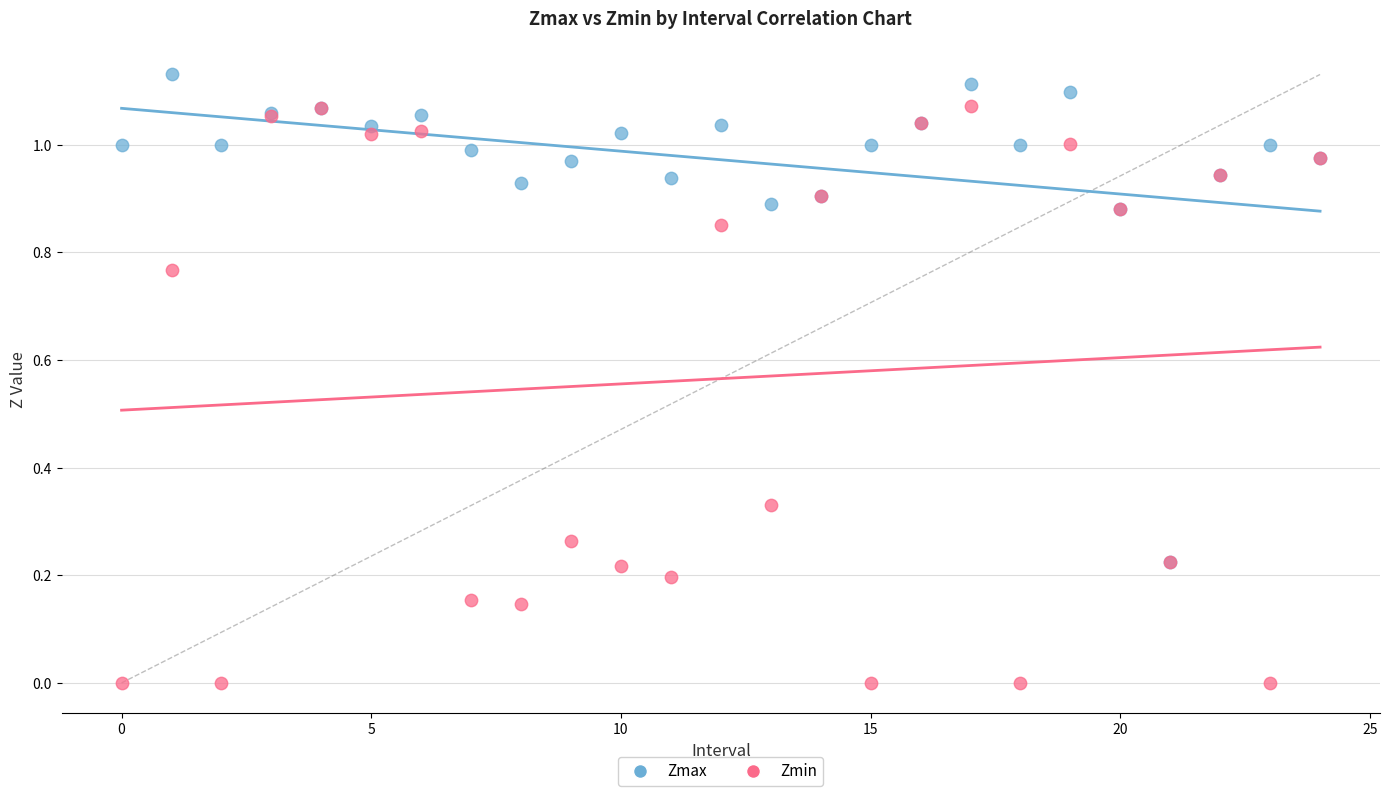

Which series contains the highest Y value?

Zmax